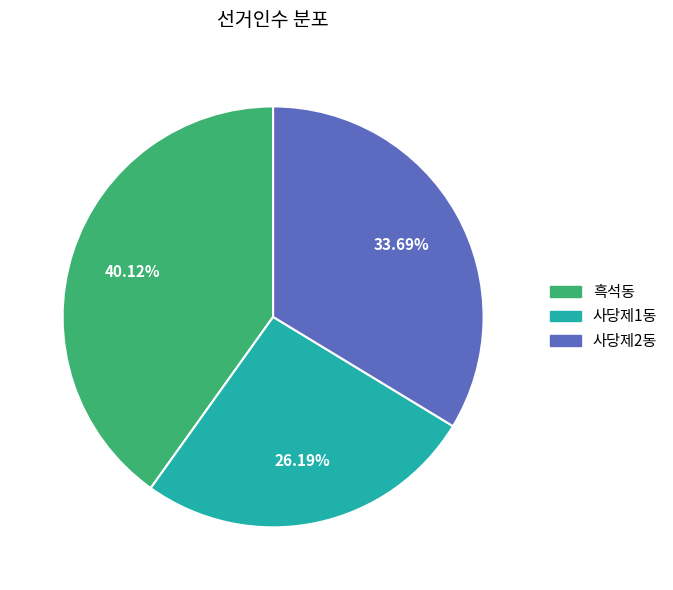

What is the largest slice in the pie chart?

흑석동